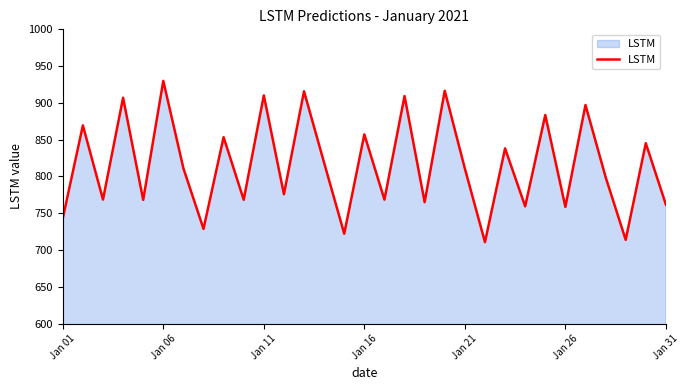

What is the smallest value displayed?

710.7